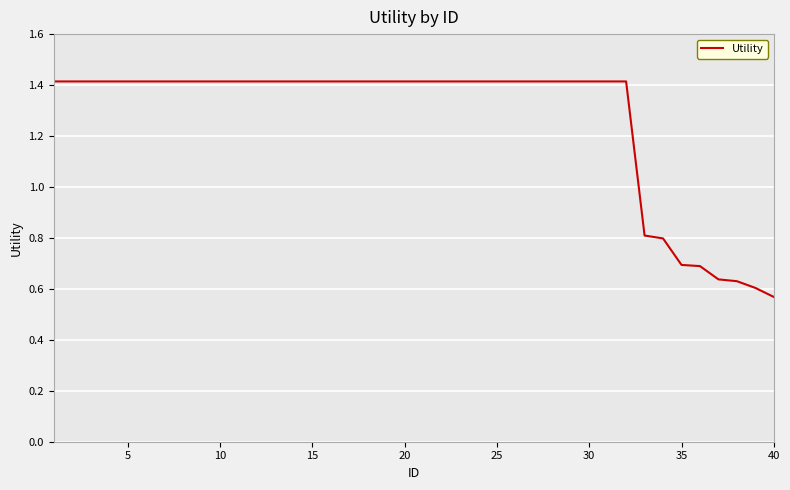

What is the difference between the maximum and minimum values?

0.8